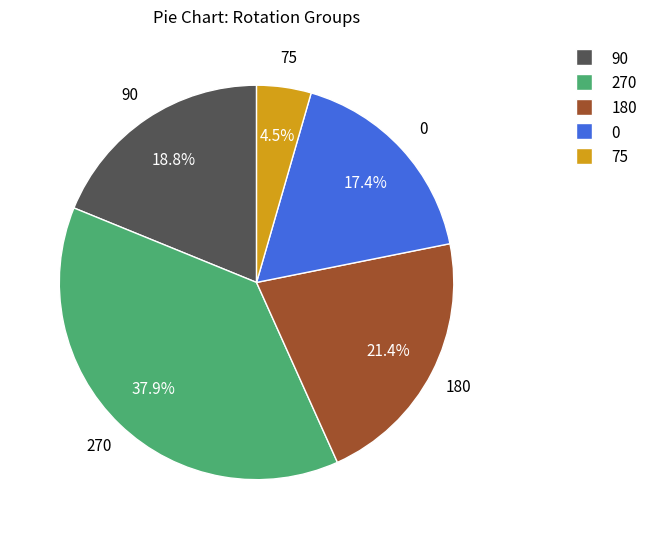

Is there a majority slice in this chart?

No